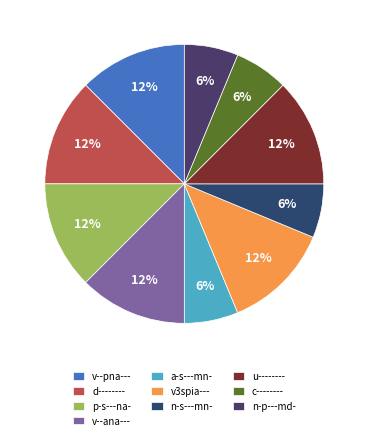

What portion of the pie excludes n-s---mn-?

93.8%